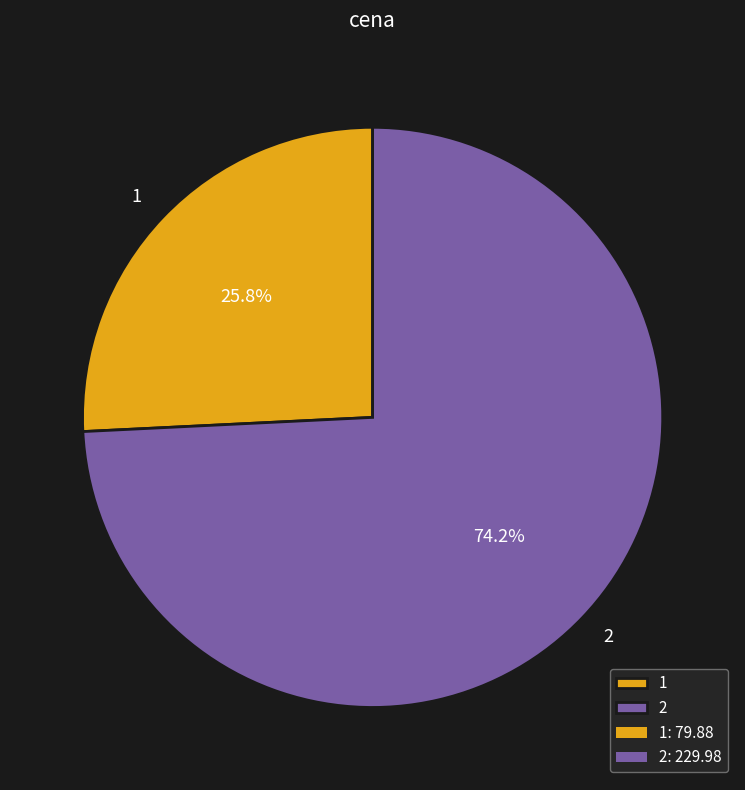

What is the ratio of the value at 1 to the value at 2?

0.3